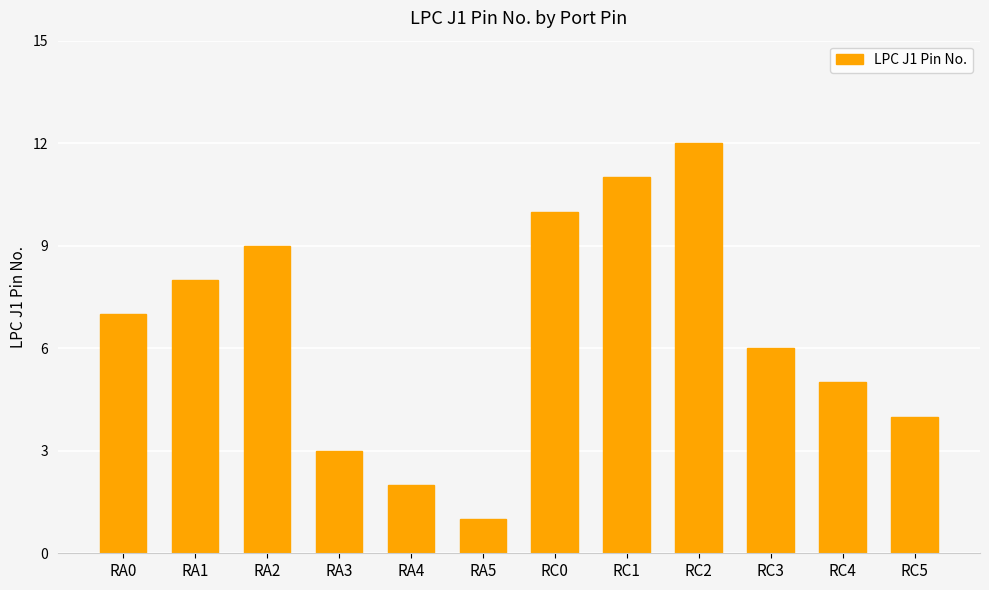

What is the minimum value shown in the chart?

1